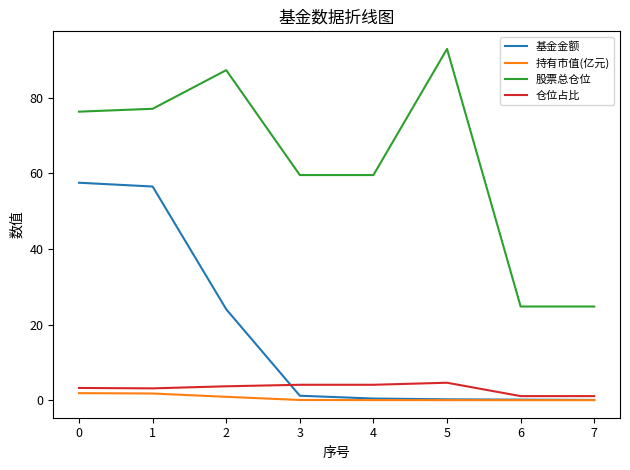

What is the average value of the 基金金额 series?

17.5